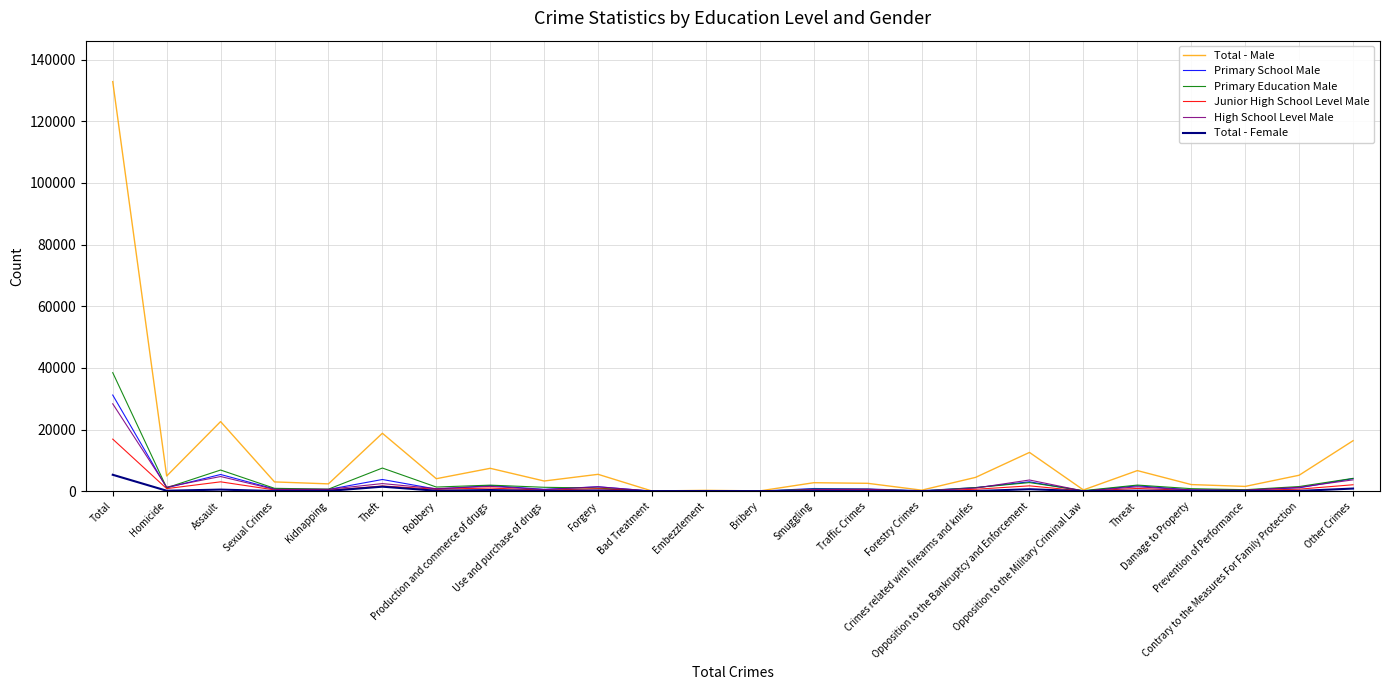

What are all the series names shown in the legend?

Total - Male, Primary School Male, Primary Education Male, Junior High School Level Male, High School Level Male, Total - Female